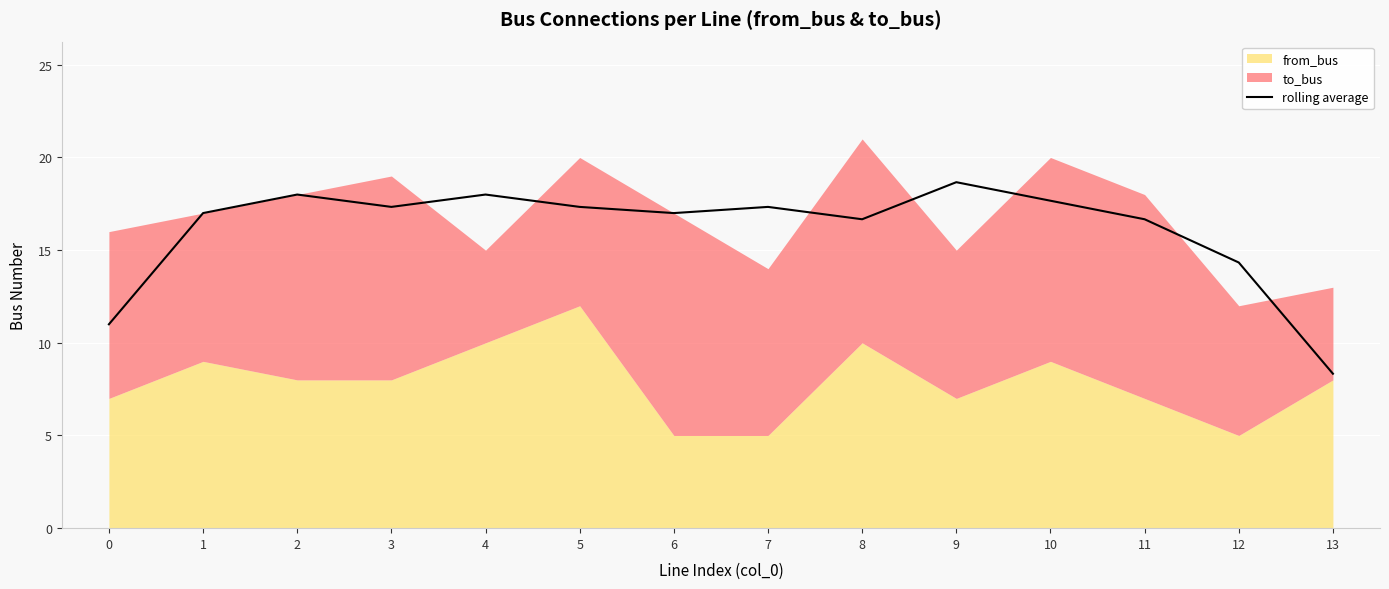

What is the value of the 3rd point from the left?

18.0